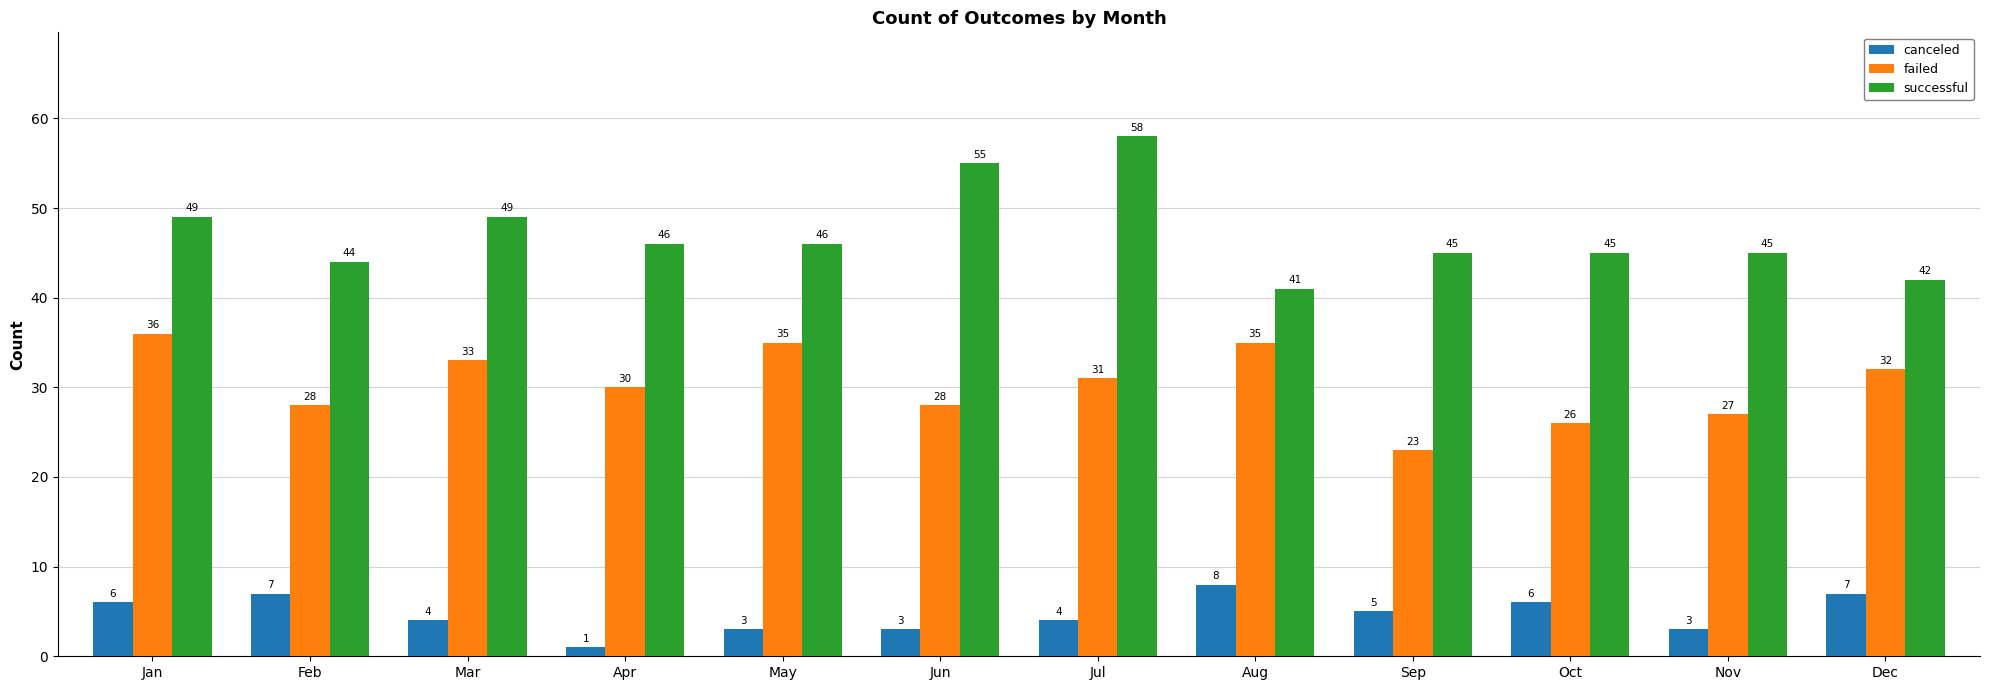

What is the approximate value of canceled at Jun?

3